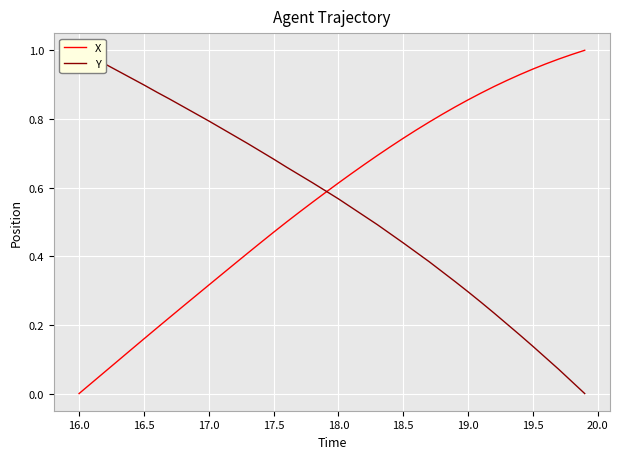

True or false: X and Y intersect in this chart.

True